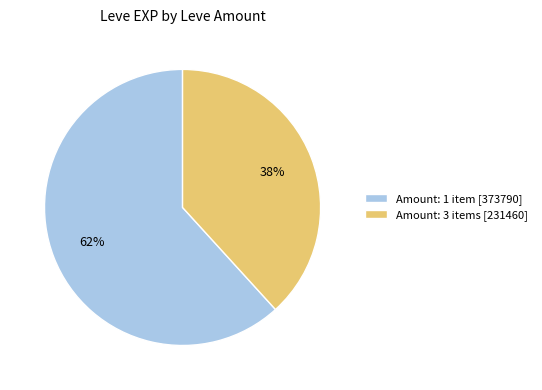

True or false: Amount: 3 items [231460] accounts for 38% of the total.

True